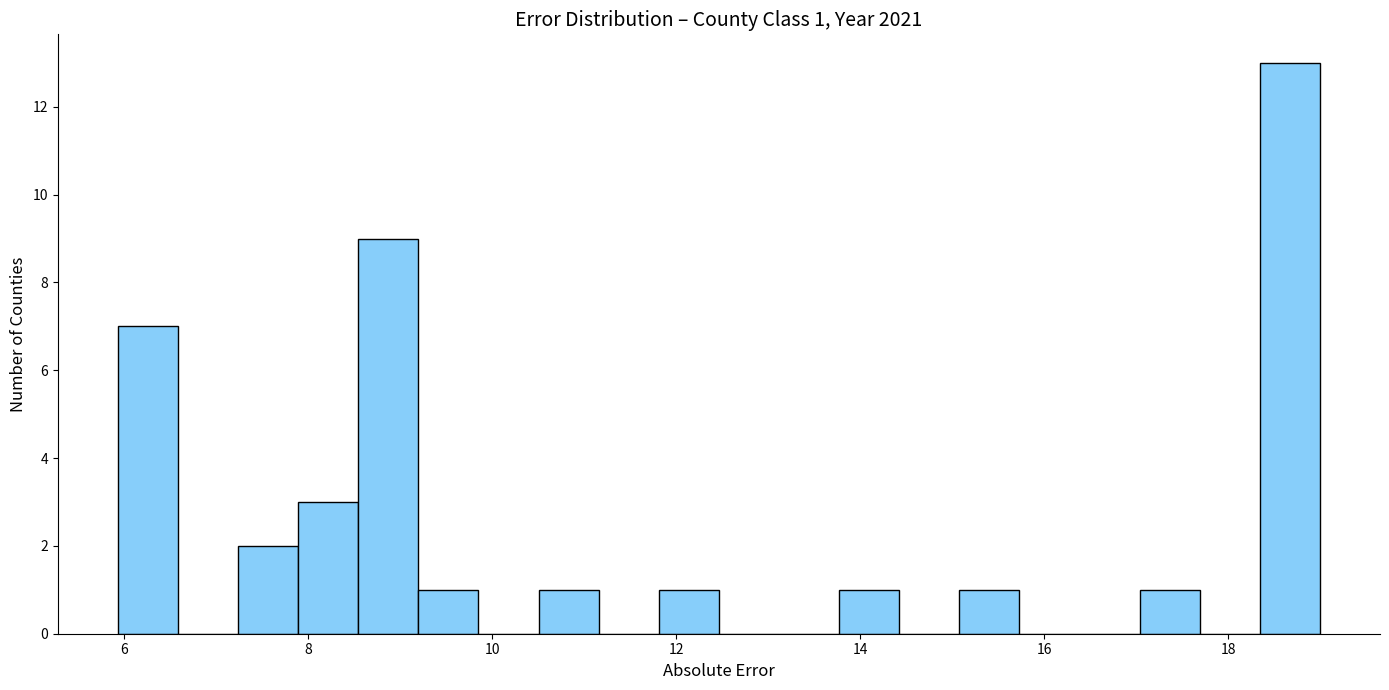

Read against the x-axis, roughly where is the centre of the tallest bar?

18.6